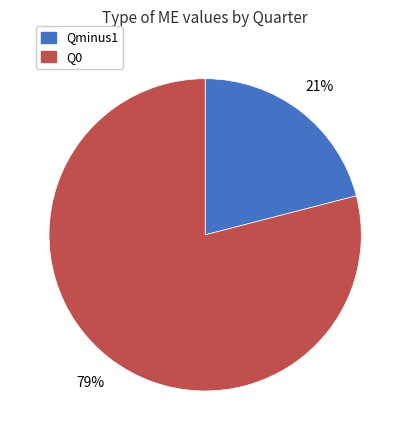

Combined, do Q0 and Qminus1 account for over 50%?

Yes